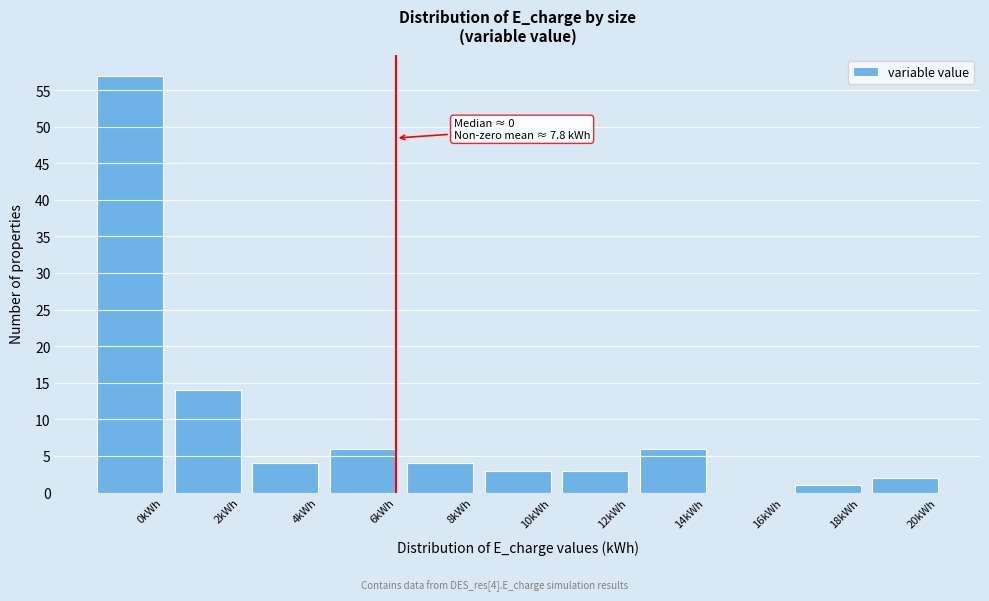

Reading left to right, extract all data points from this chart.

0kWh=57	2kWh=14	4kWh=4	6kWh=6	8kWh=4	10kWh=3	12kWh=3	14kWh=6	16kWh=0	18kWh=1	20kWh=2